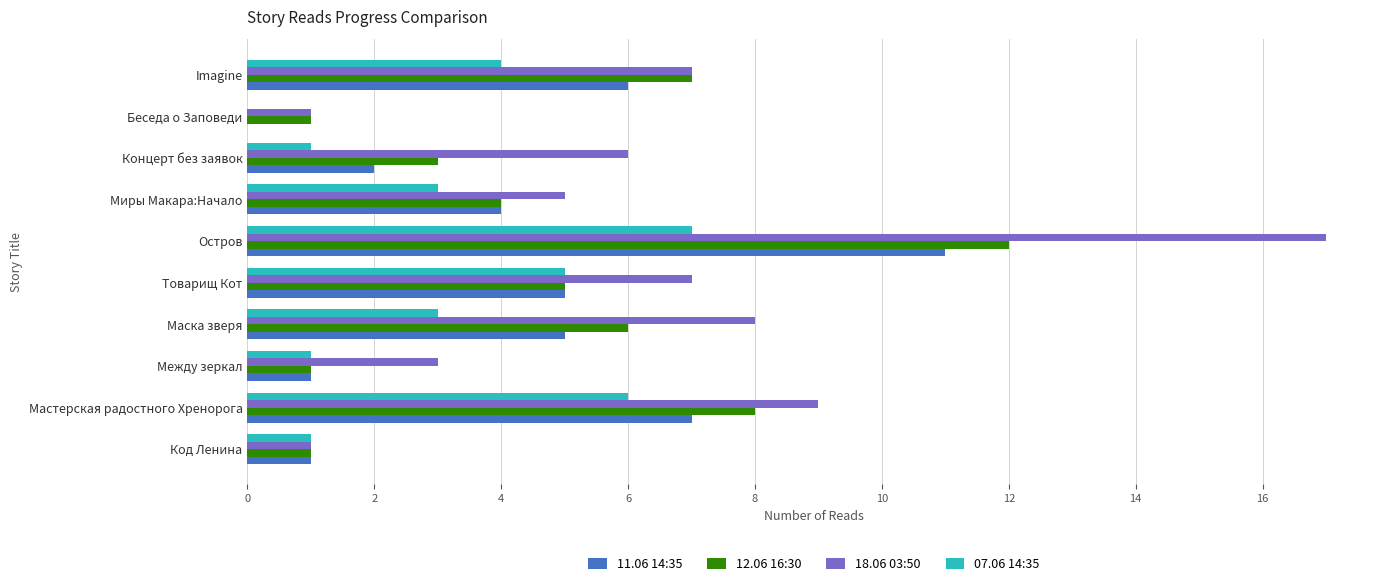

Which label corresponds to the largest value in the chart?

Остров